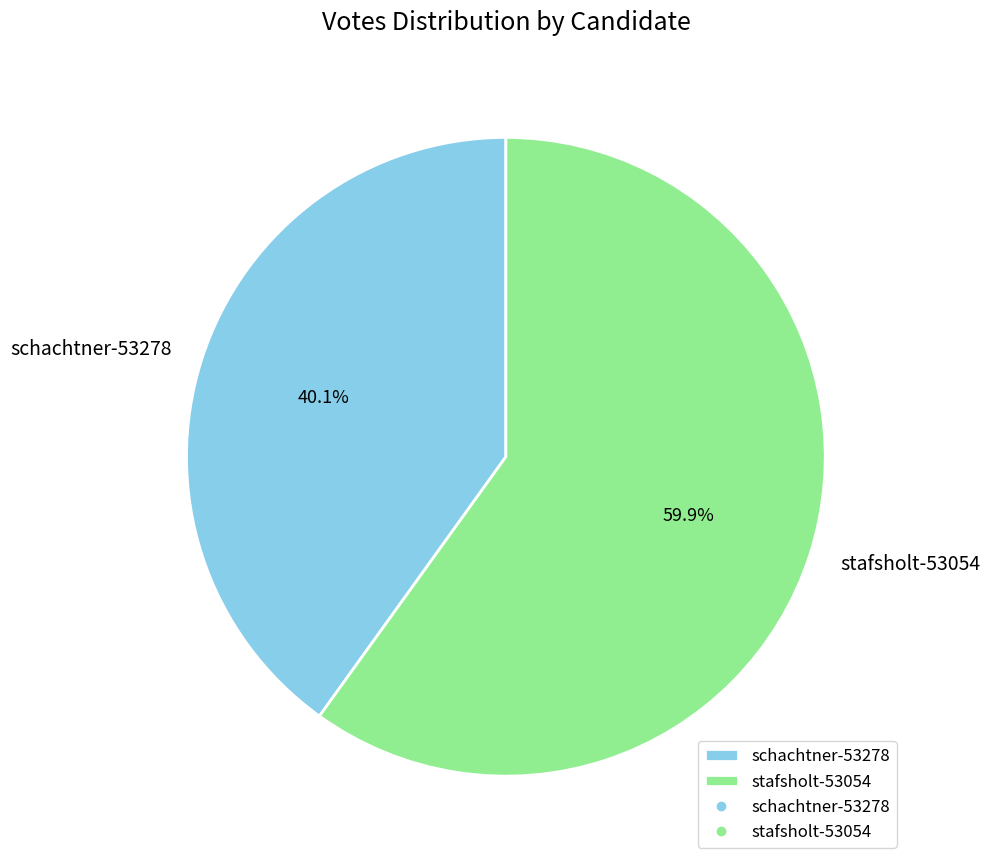

To the nearest percent, what is the average slice percentage?

50%